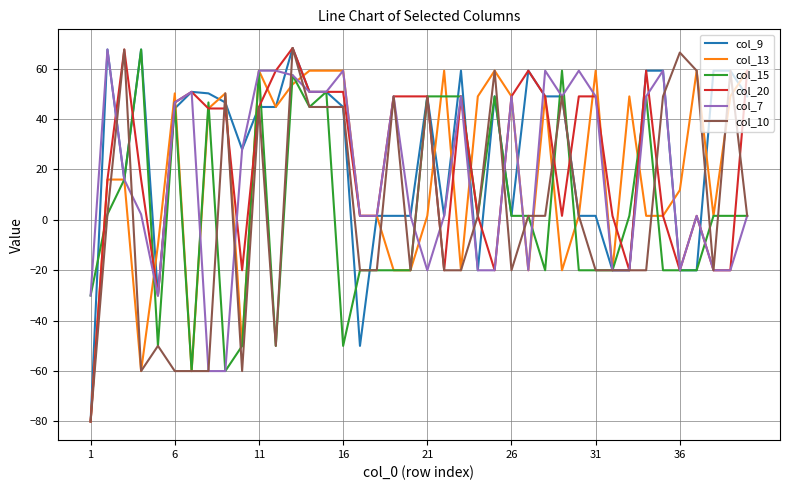

What is the maximum value for col_9?

68.2